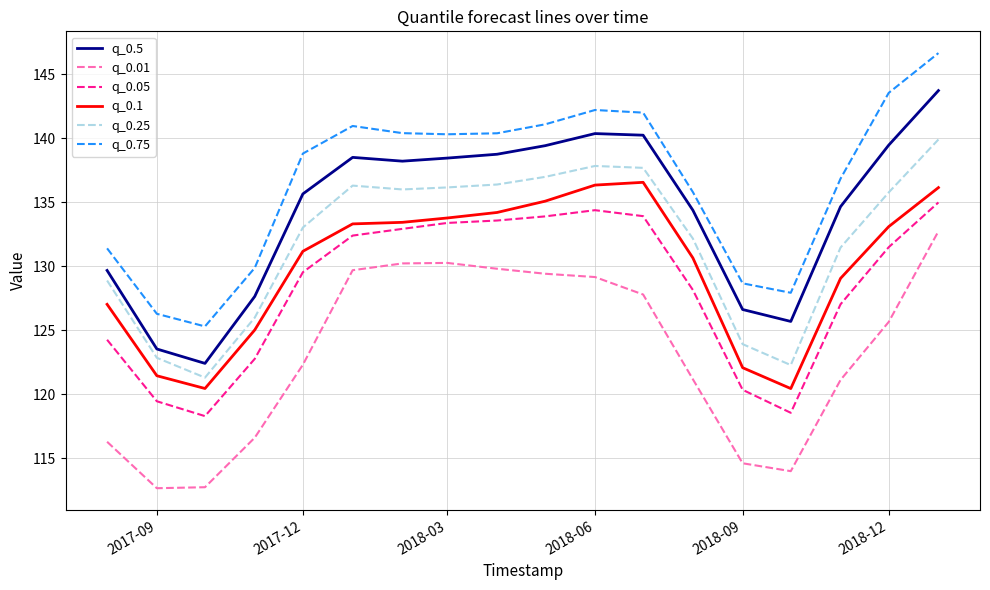

What is the difference between the second highest and minimum values in the q_0.1 series?

15.9